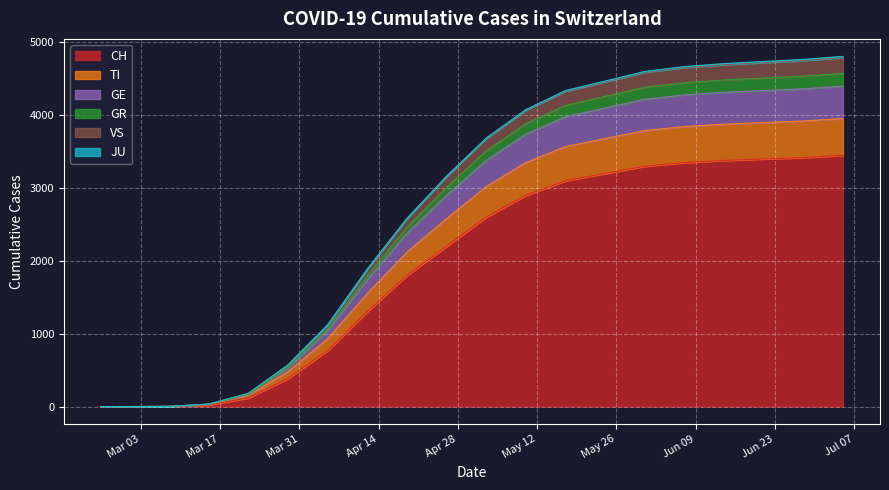

What is the value of the GR point at the 4th from the left?

28